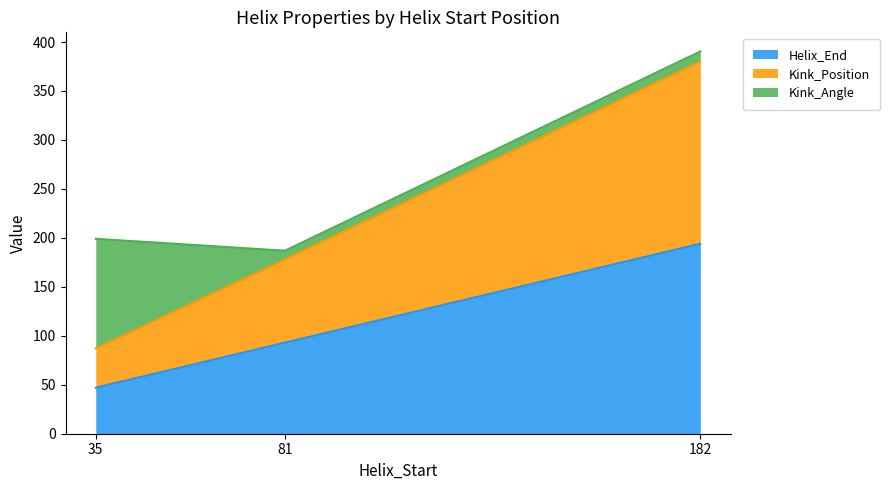

Is it true that Helix_End equals 47.0 at 35?

True